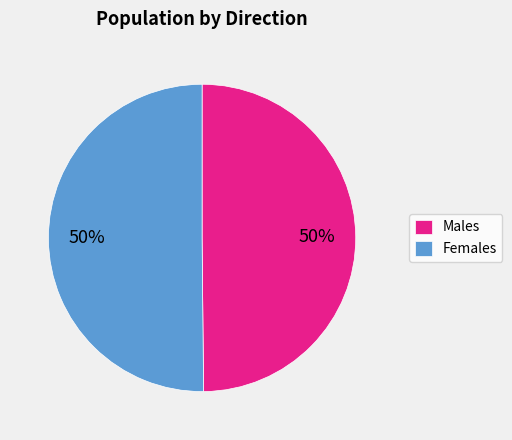

To the nearest percent, what is the average slice percentage?

50%